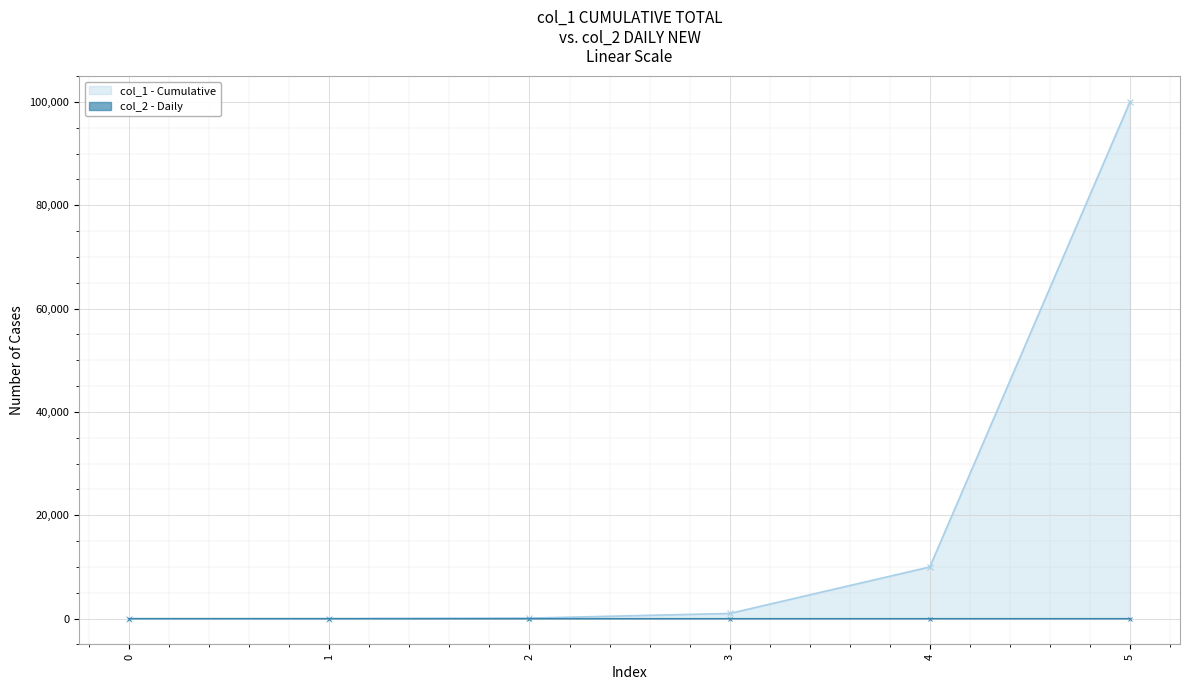

What is the difference between the second highest and minimum values in the col_2 - Daily series?

4